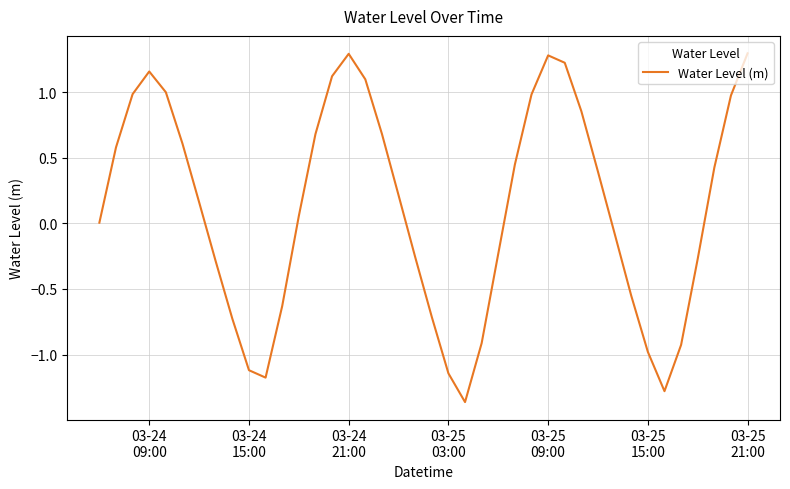

How many series are shown in this chart?

1